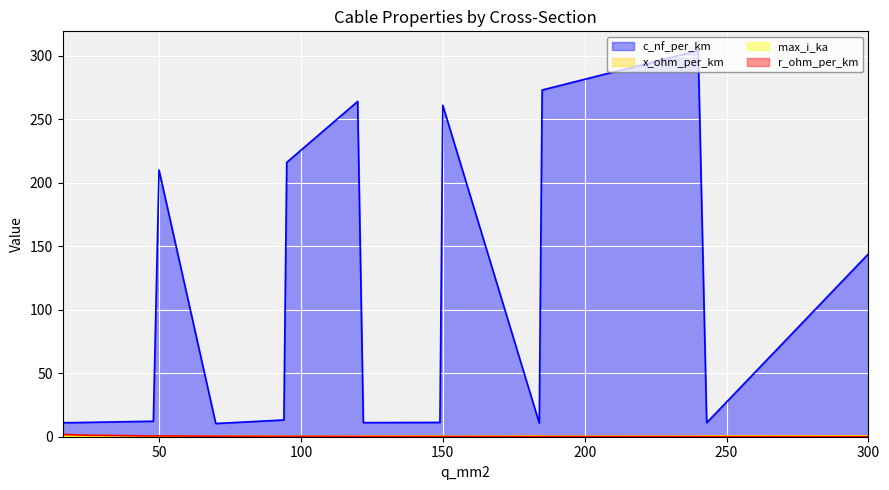

Does the chart display data point markers on the line(s)?

No